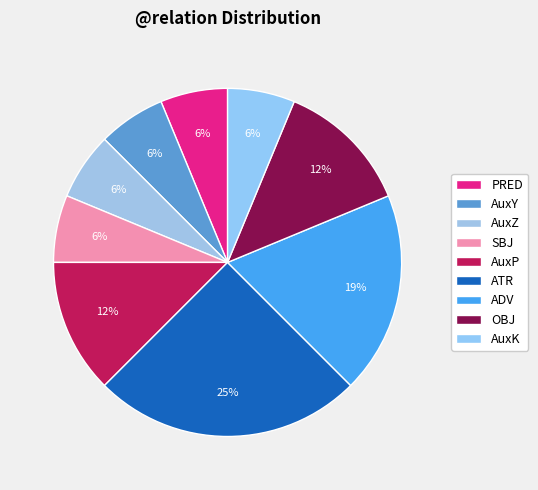

Does AuxY account for over 50% of the chart?

No